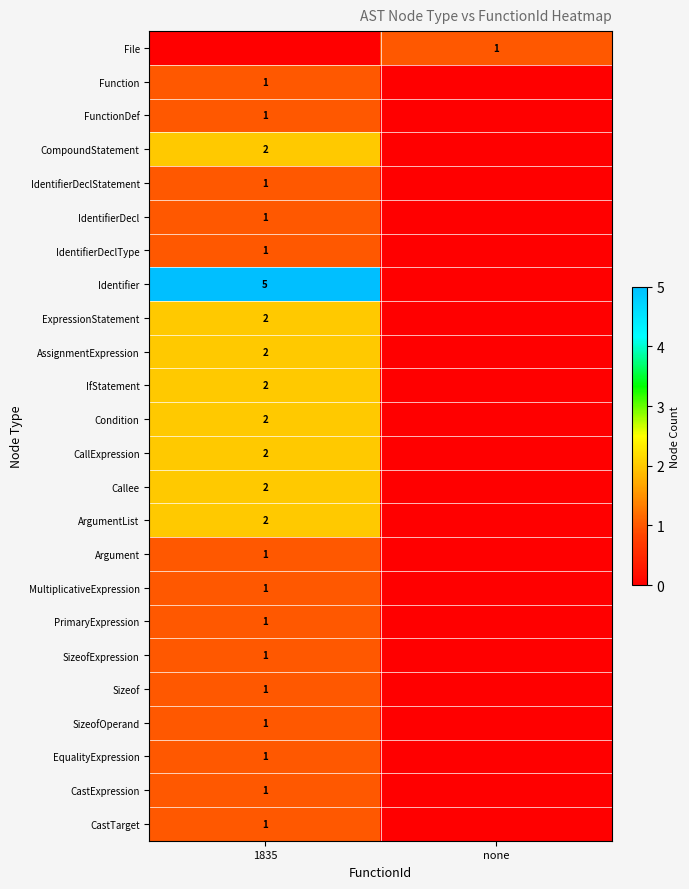

Is it true that EqualityExpression equals 1 at 1835?

True